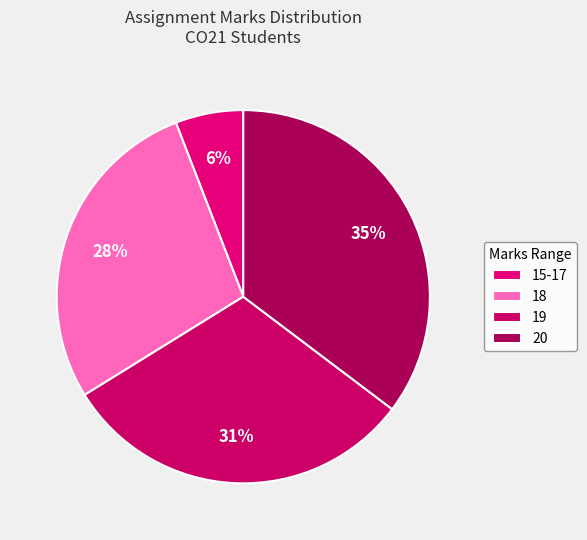

Count the number of slices in the pie.

4